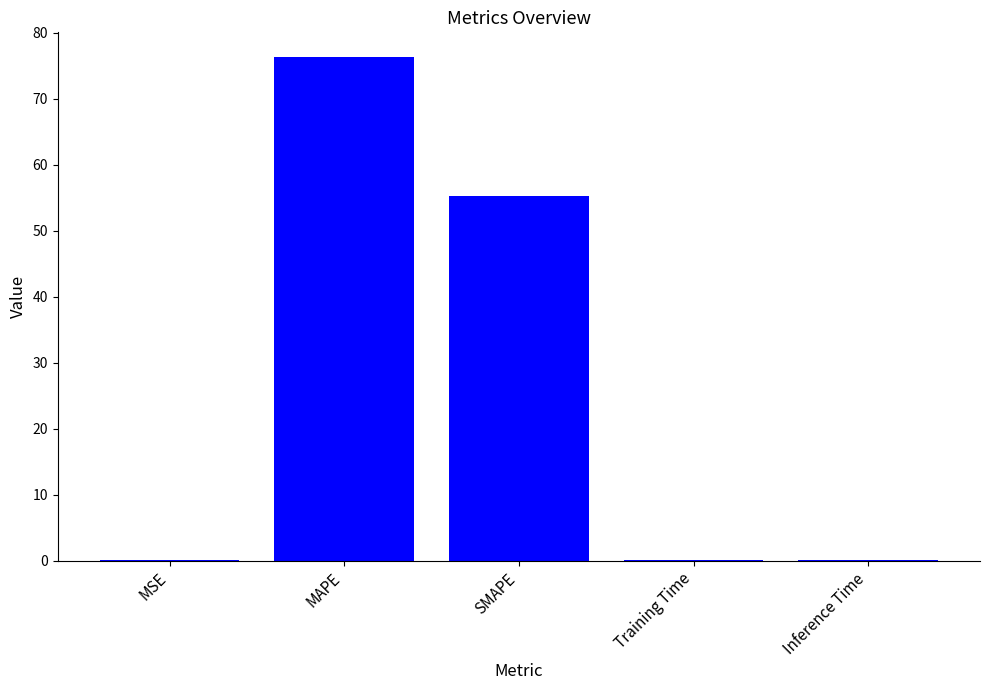

Which category has the highest value across all series?

MAPE